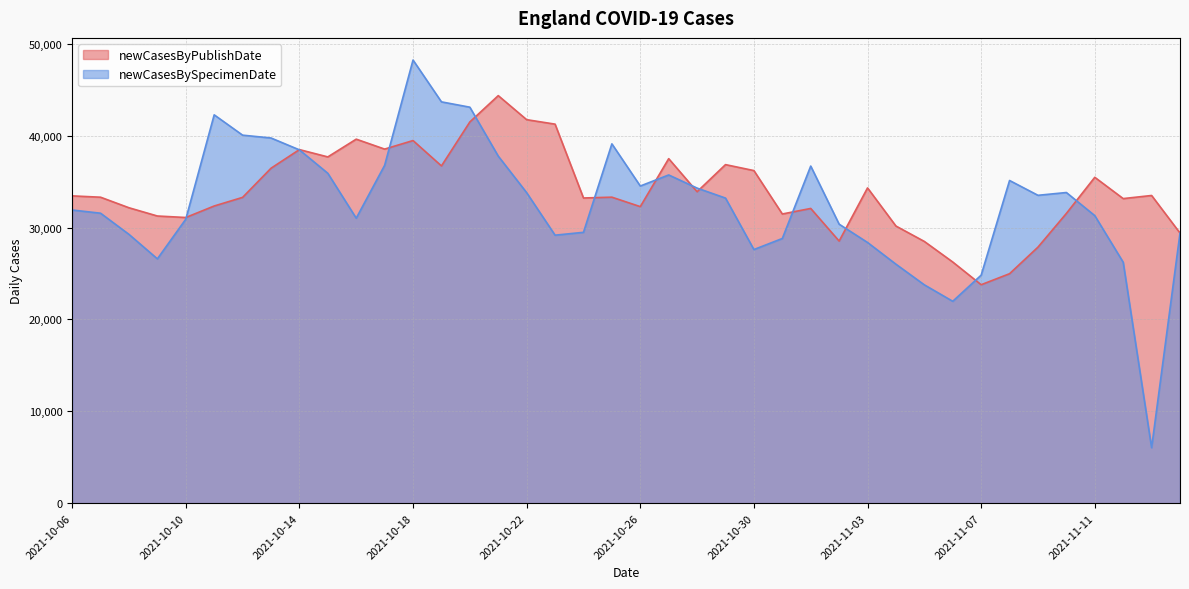

Between 2021-11-11 and 2021-11-08, which series saw the biggest shift?

newCasesByPublishDate